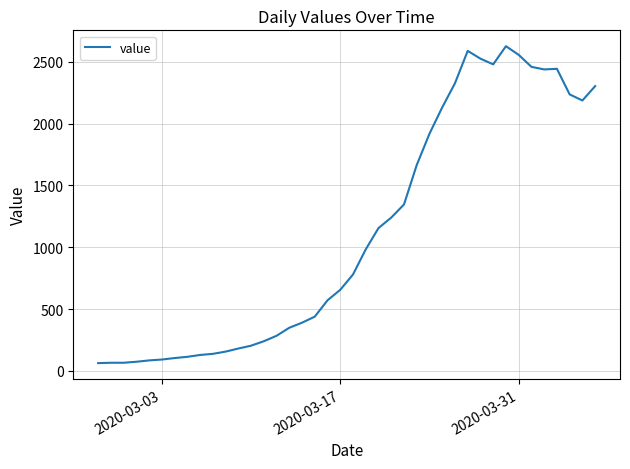

What is the minimum value shown in the chart?

63